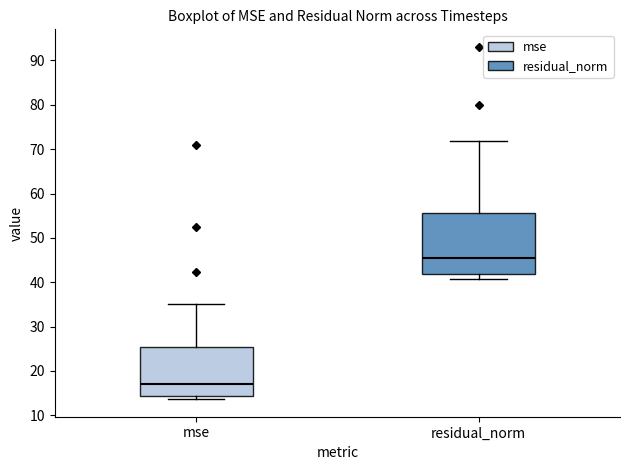

Where is the upper edge of the box for residual_norm on the y-axis? The values are not printed on the chart, so give them approximately, as read against the axis.

56